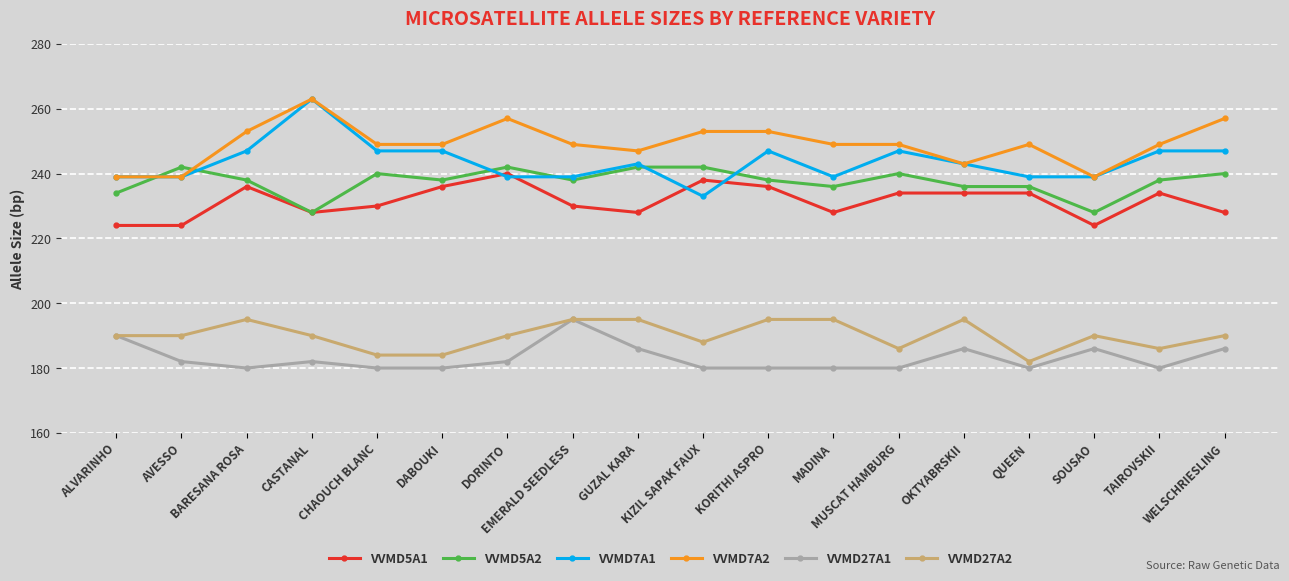

What is the difference between the maximum and minimum values in the VVMD5A1 series?

16